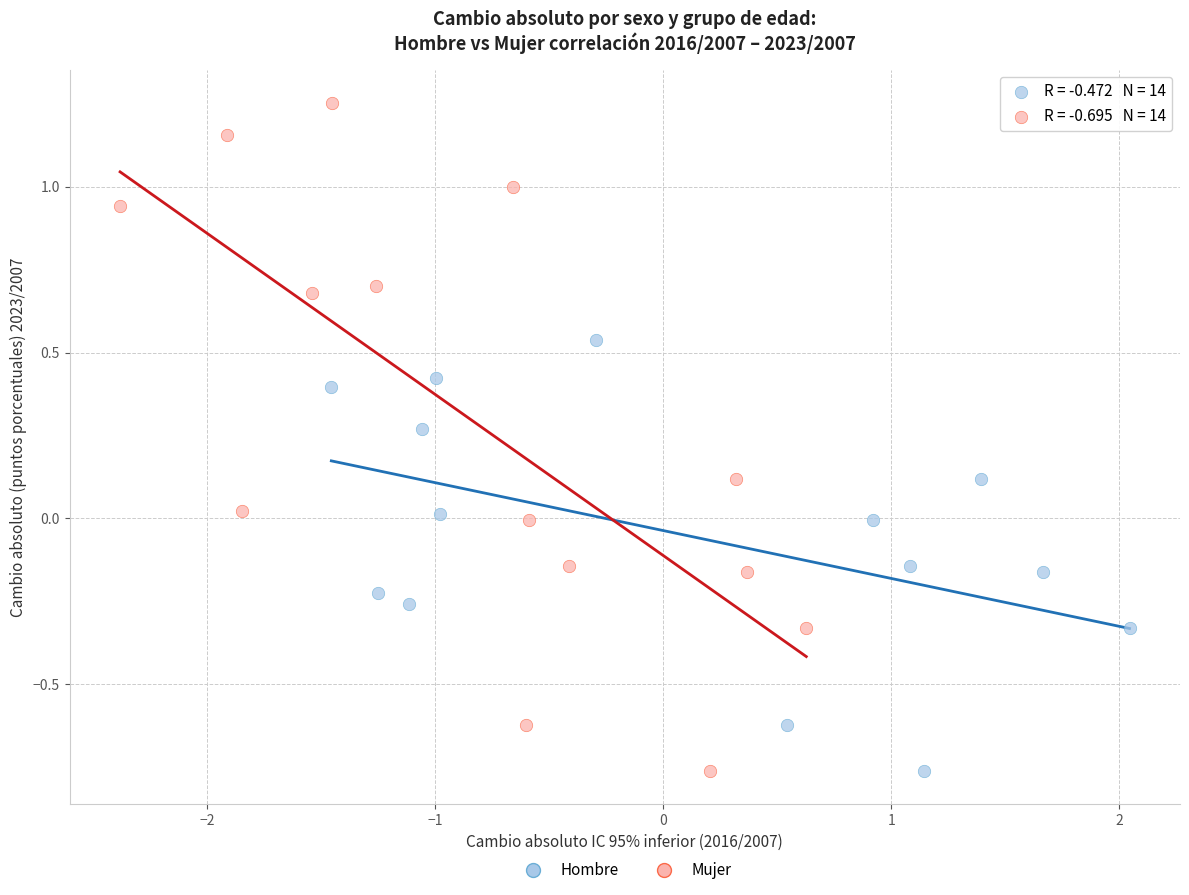

Which series has the widest spread of Y values?

Mujer